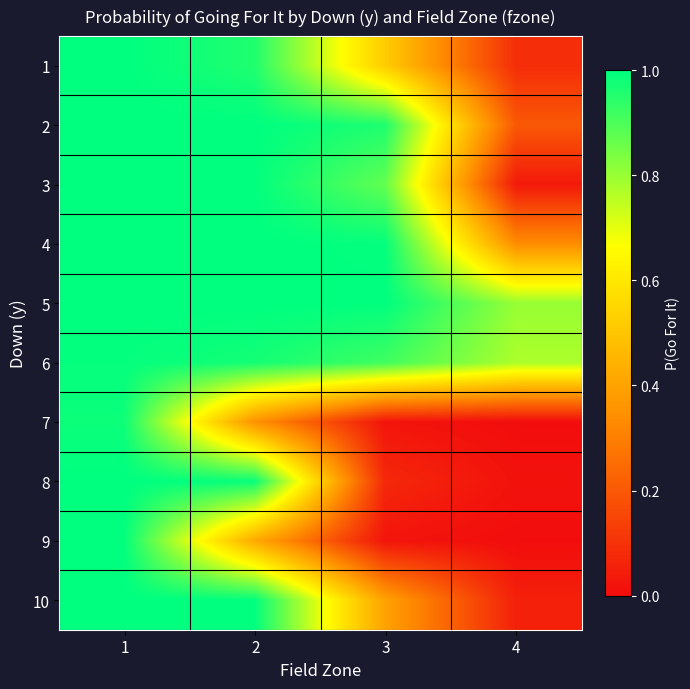

Reading right to left, list all the values displayed in this chart.

1: 4=0.1	3=0.5	2=1.0	1=1.0
2: 4=0.2	3=1.0	2=1.0	1=1.0
3: 4=0.0	3=0.9	2=1.0	1=1.0
4: 4=0.3	3=1.0	2=1.0	1=1.0
5: 4=0.8	3=1.0	2=1.0	1=1.0
6: 4=0.8	3=0.9	2=1.0	1=1.0
7: 4=0.0	3=0.0	2=0.4	1=1.0
8: 4=0.0	3=0.1	2=1.0	1=1.0
9: 4=0.0	3=0.0	2=0.4	1=1.0
10: 4=0.1	3=0.4	2=1.0	1=1.0